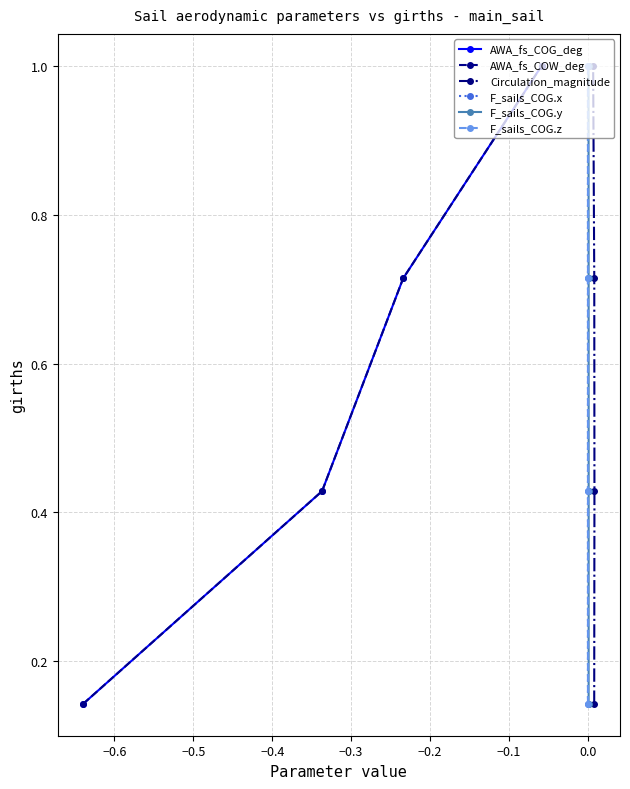

What are all the series names shown in the legend?

AWA_fs_COG_deg, AWA_fs_COW_deg, Circulation_magnitude, F_sails_COG.x, F_sails_COG.y, F_sails_COG.z